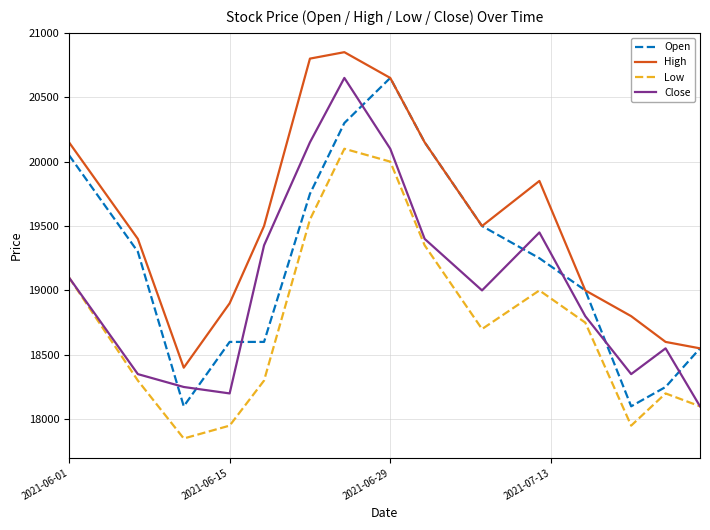

What is the smallest value displayed?

17850